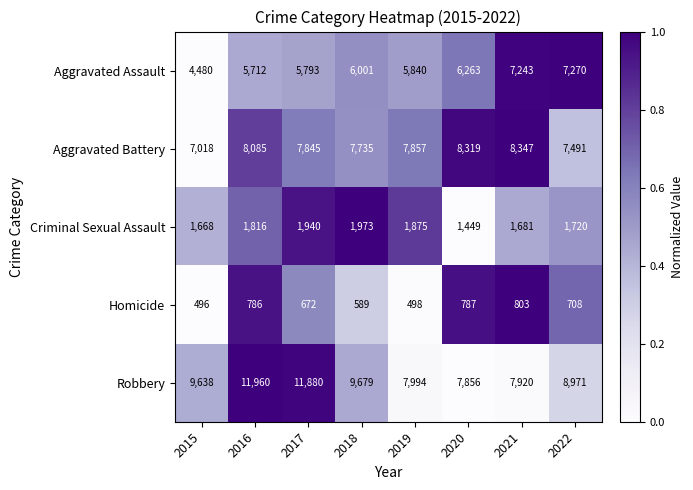

Which series has the largest total across all categories?

Robbery